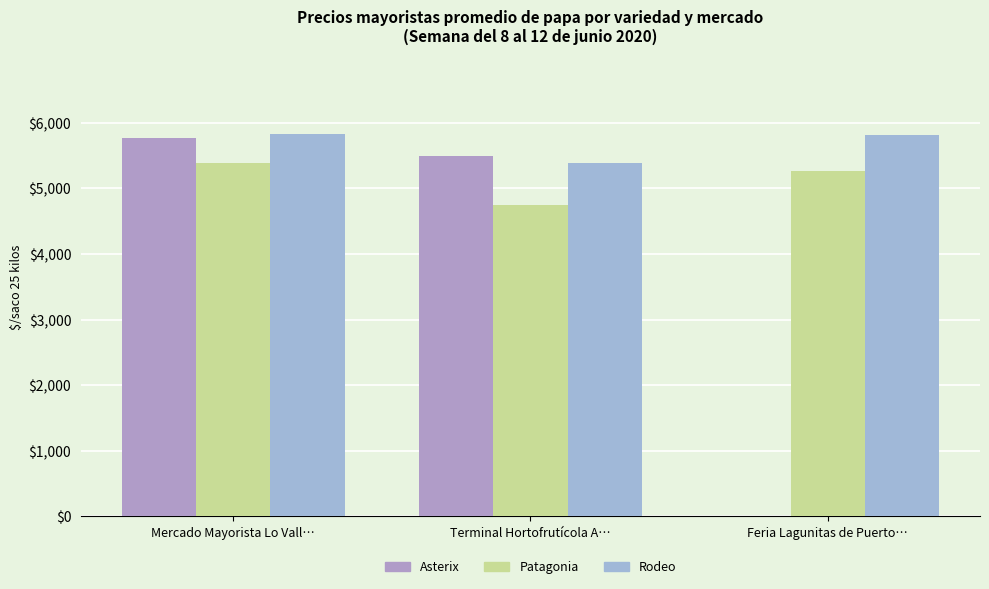

List the labels in order of Asterix value, smallest first.

Feria Lagunitas de Puerto…, Terminal Hortofrutícola A…, Mercado Mayorista Lo Vall…